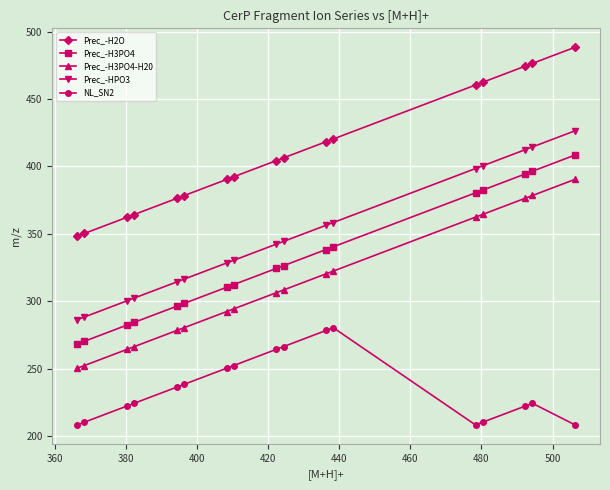

How many values in the Prec_-H3PO4-H20 series are below 306?

8